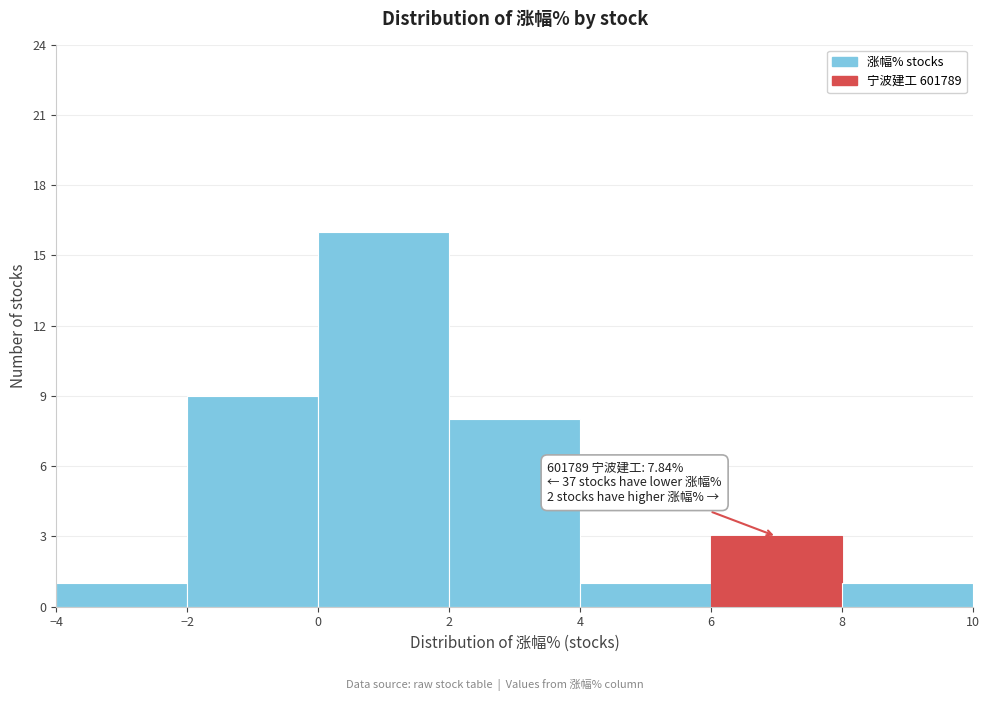

Over which range of the x-axis is the bar tallest?

0 to 2